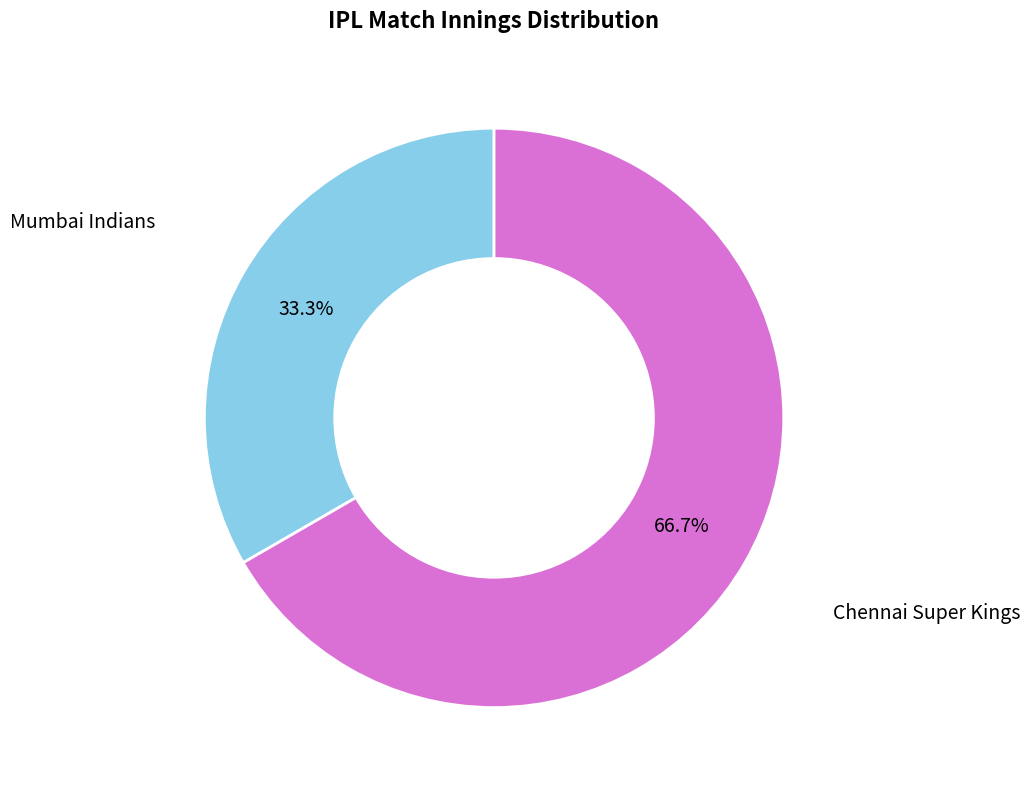

Does any single category account for the majority?

Yes